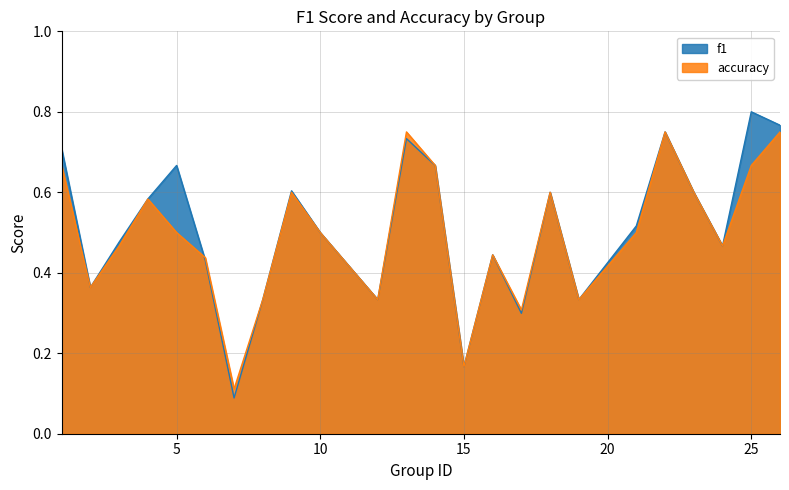

Reading left to right, what are all the values shown in this chart?

f1: 1=0.7	2=0.4	3=0.5	4=0.6	5=0.7	6=0.4	7=0.1	8=0.3	9=0.6	10=0.5	12=0.3	13=0.7	14=0.7	15=0.2	16=0.4	17=0.3	18=0.6	19=0.3	21=0.5	22=0.8	23=0.6	24=0.5	25=0.8	26=0.8
accuracy: 1=0.7	2=0.4	3=0.5	4=0.6	5=0.5	6=0.4	7=0.1	8=0.3	9=0.6	10=0.5	12=0.3	13=0.8	14=0.7	15=0.2	16=0.4	17=0.3	18=0.6	19=0.3	21=0.5	22=0.8	23=0.6	24=0.5	25=0.7	26=0.8